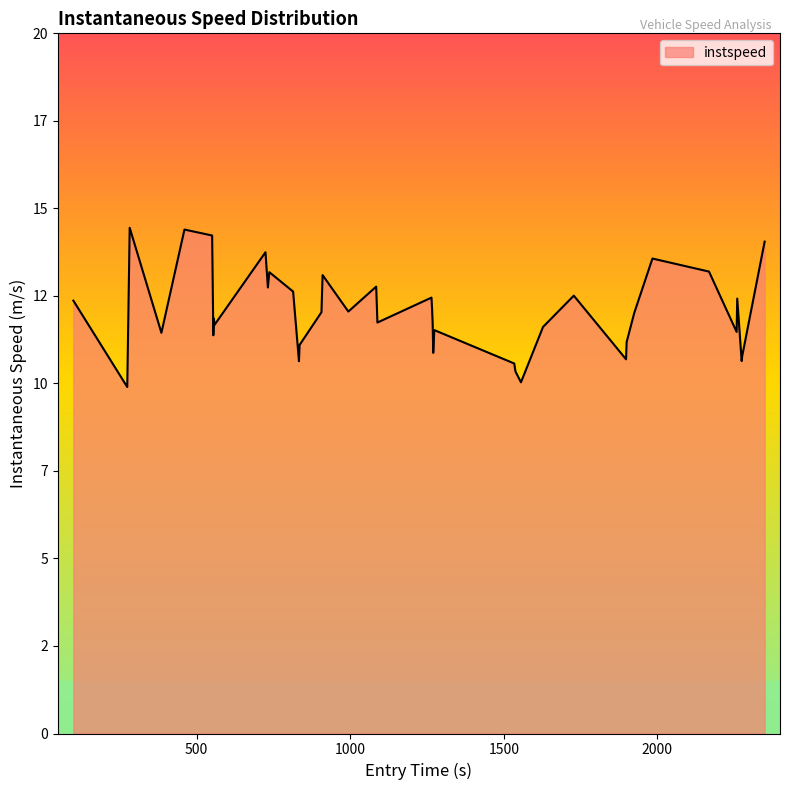

What is the average value?

12.0